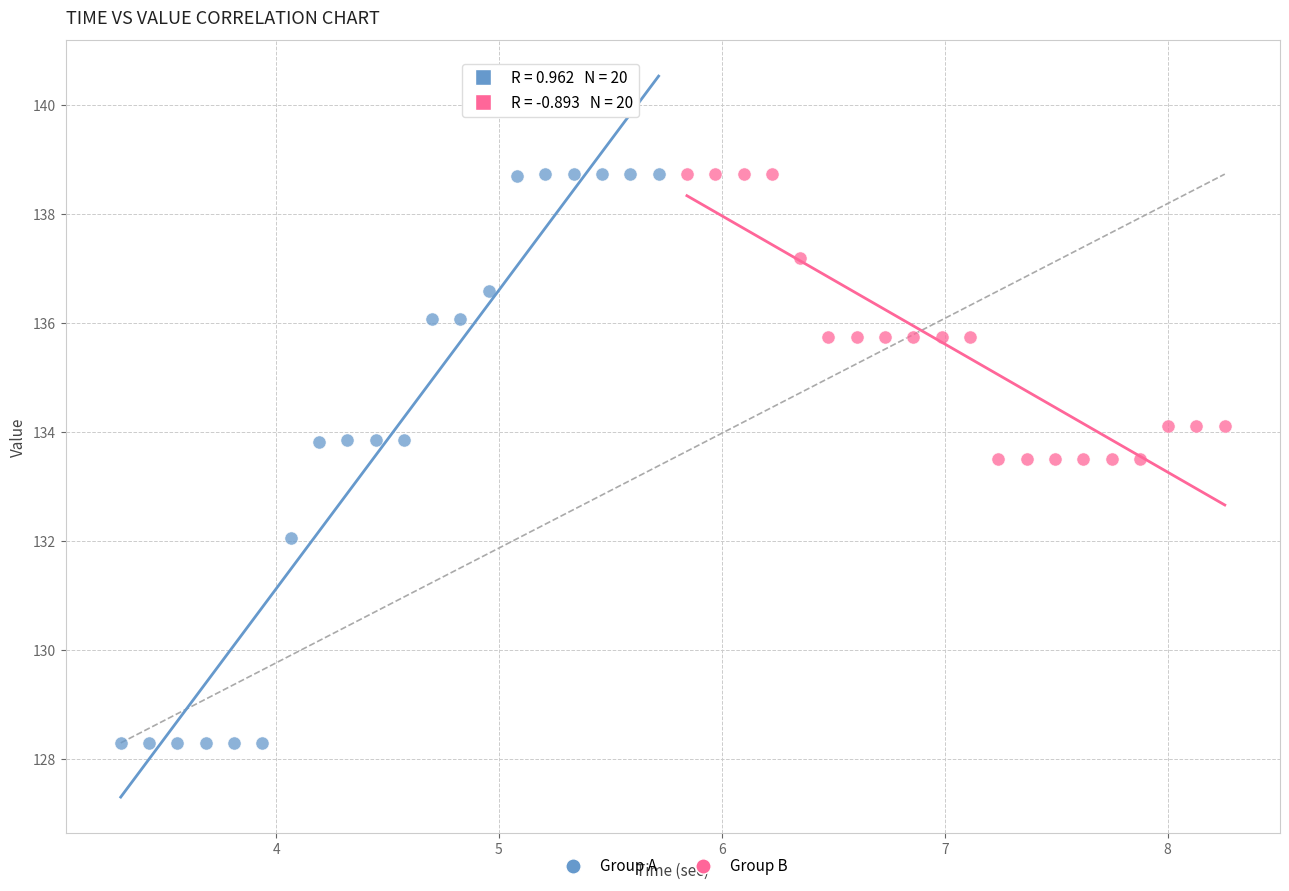

Which series has the largest Y range (max minus min)?

Group A